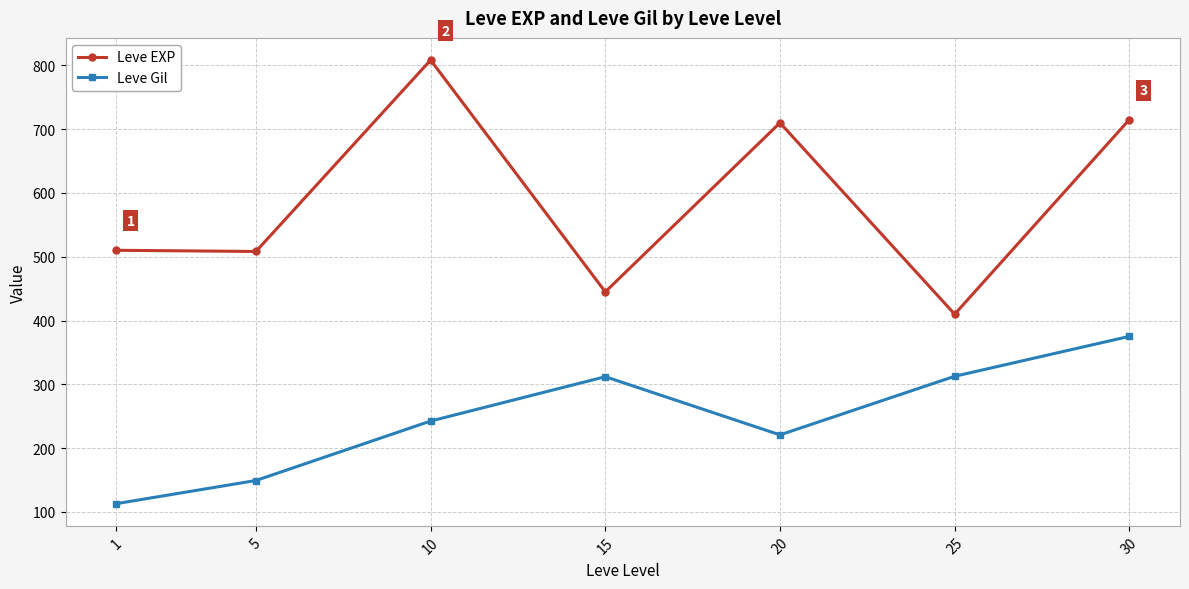

The value of Leve EXP at 10 is 808.3. True or false?

True